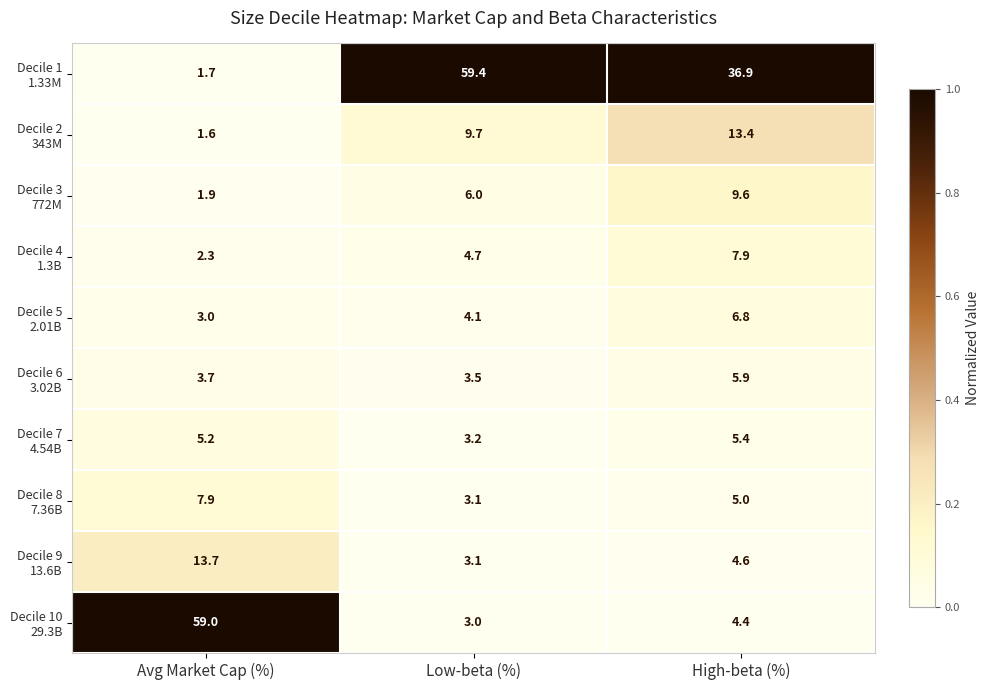

At which category is the sum across all series the highest?

Avg Market Cap (%)